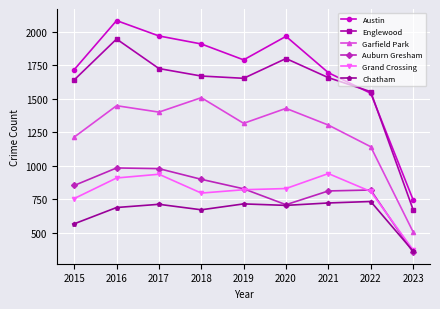

List the series in order of their peak value, lowest first.

Chatham, Grand Crossing, Auburn Gresham, Garfield Park, Englewood, Austin